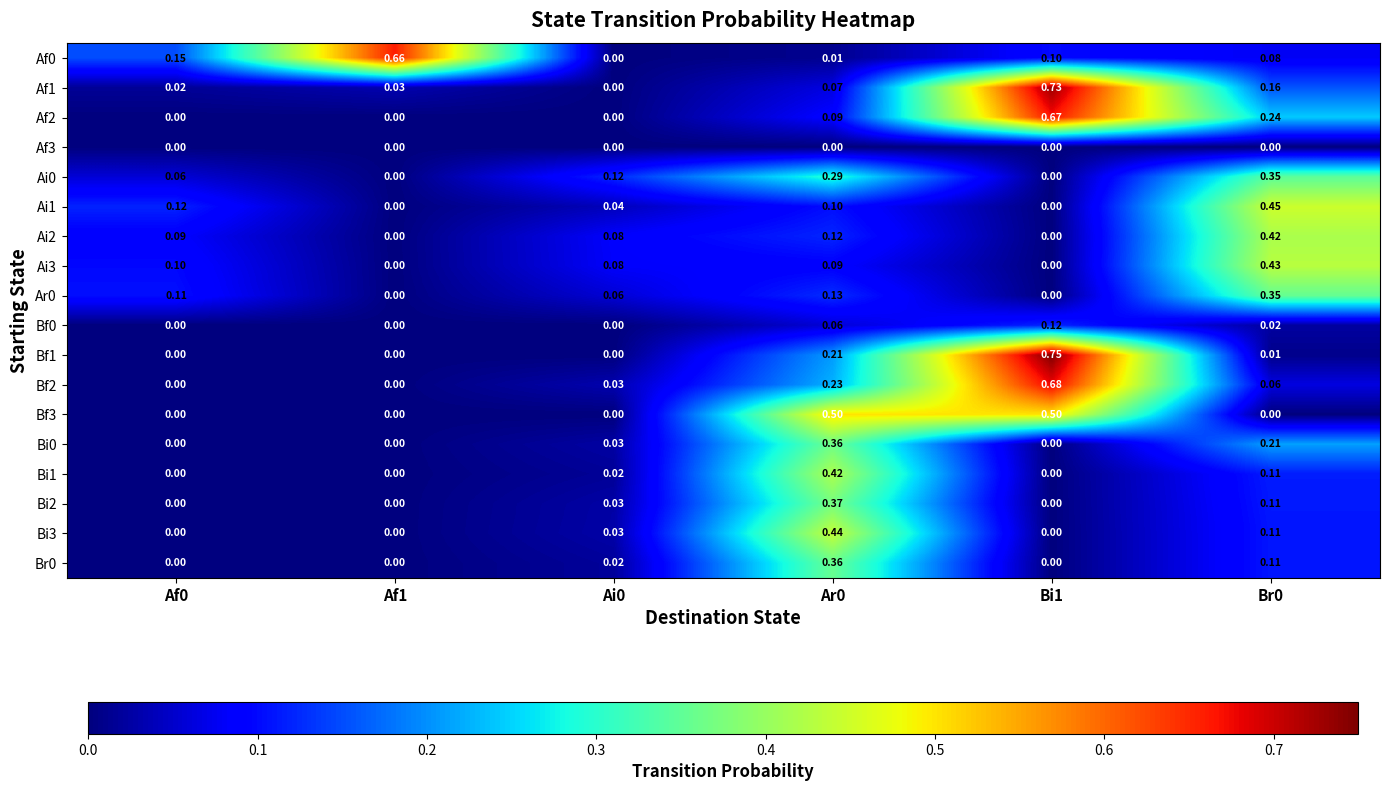

Is the value of Af2 at Br0 greater than the value of Af3 at Af1?

Yes